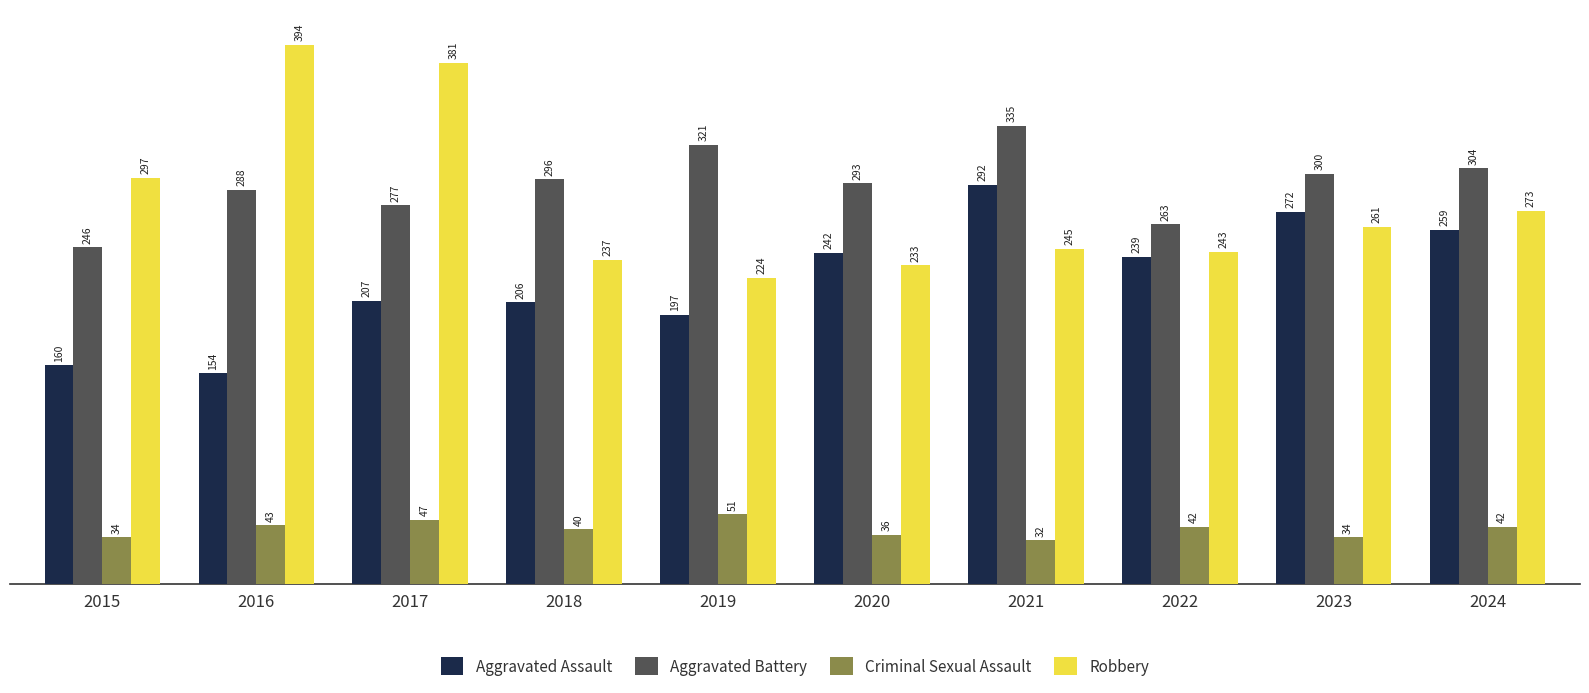

At which category is the sum across all series the highest?

2017